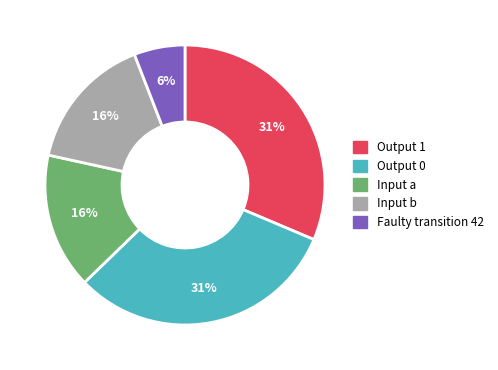

Does any single category account for the majority?

No